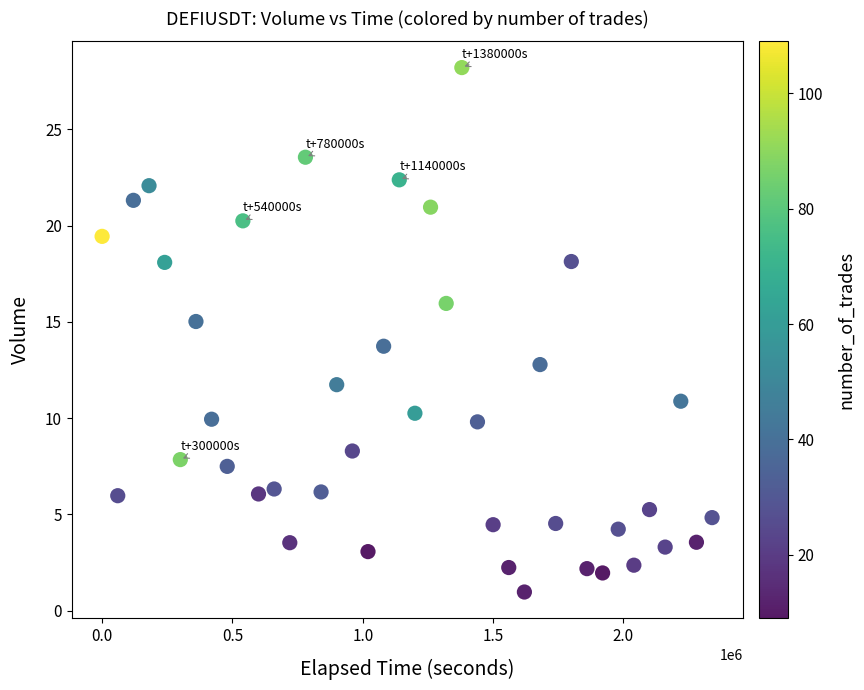

What is the range of Y values (max minus min)?

27.2